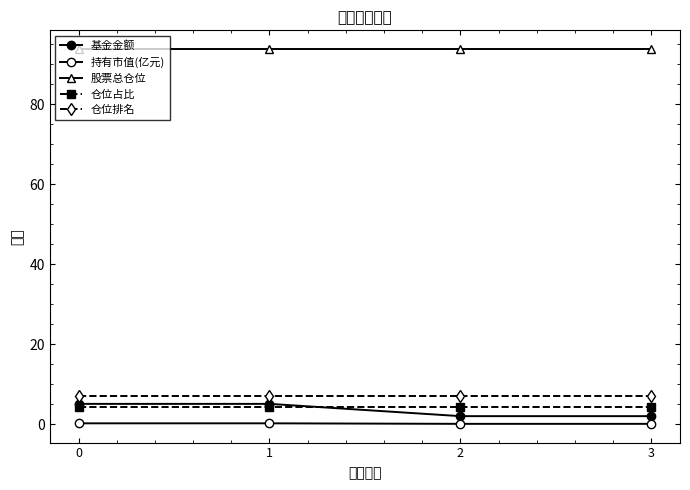

True or false: 仓位占比 and 仓位排名 cross at least once.

False